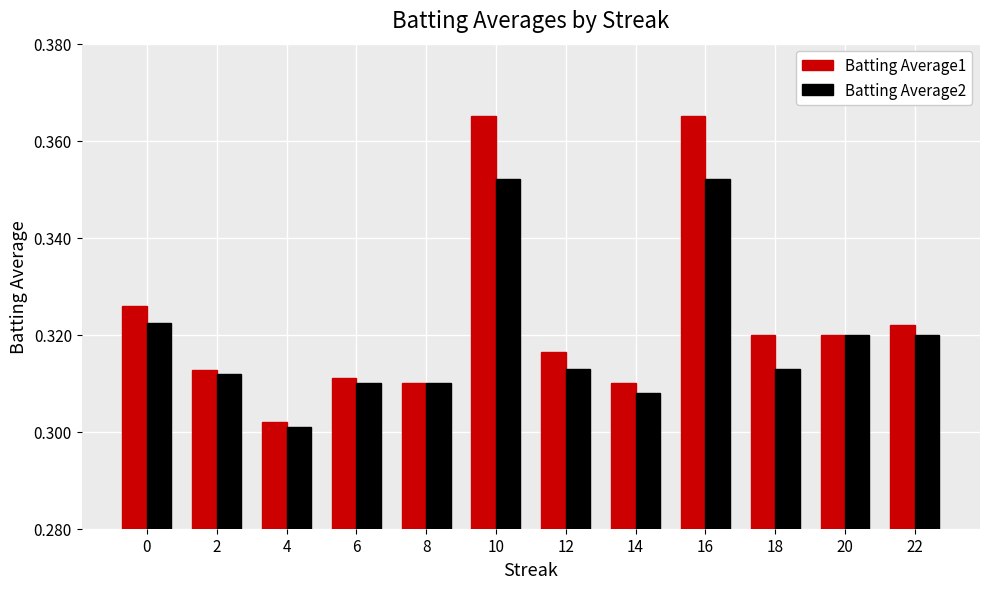

Which label corresponds to the smallest value in the chart?

4